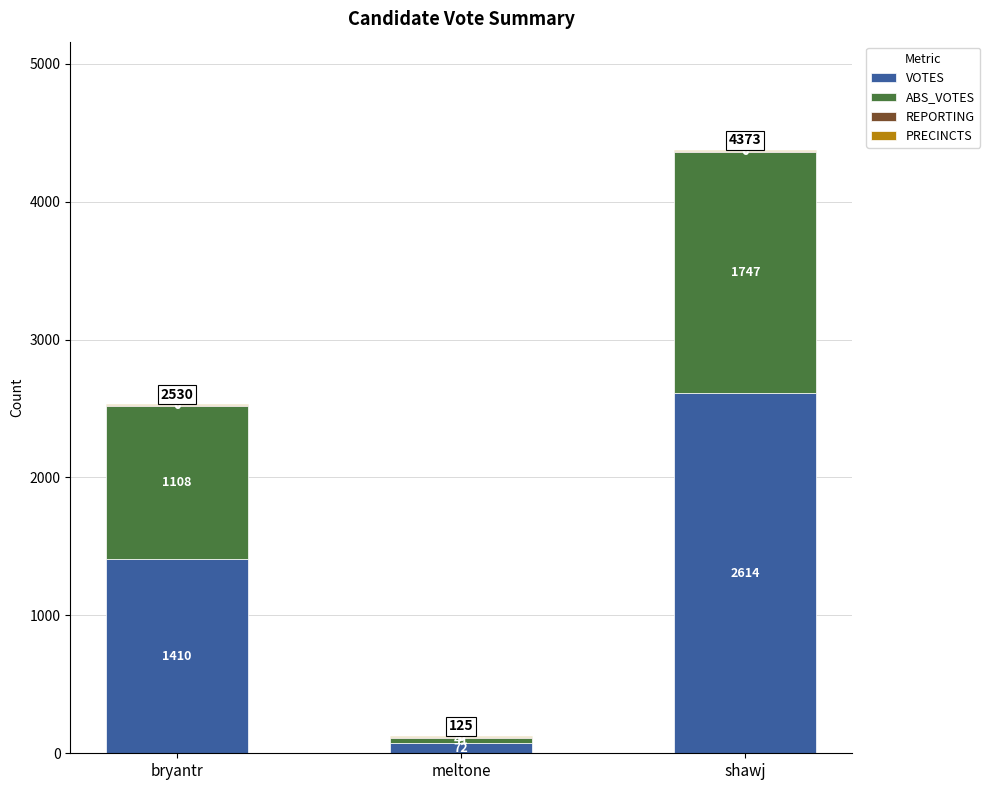

Is it true that VOTES equals 72 at meltone?

True